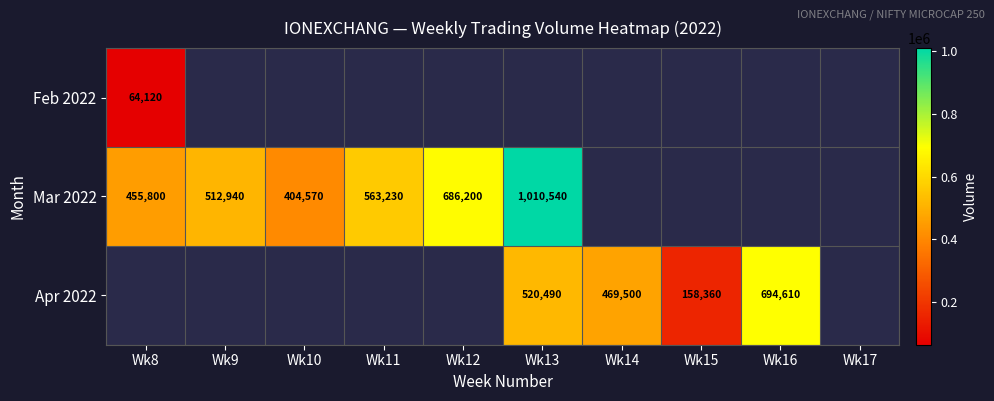

The value of Mar 2022 at Wk12 is 686200. True or false?

True